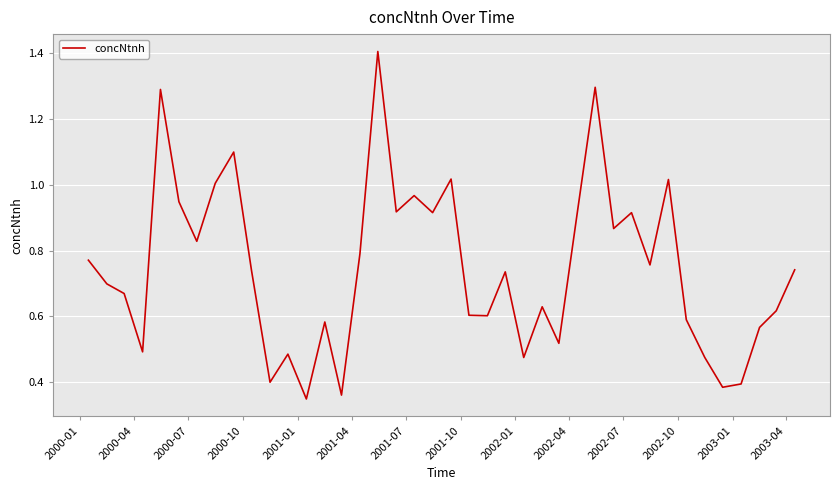

What is the difference between the maximum and minimum values?

1.1